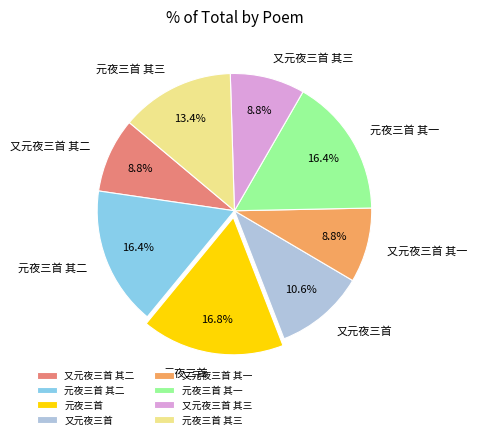

To the nearest percent, what is the difference between the 元夜三首 其三 and 又元夜三首 slice percentages?

3%